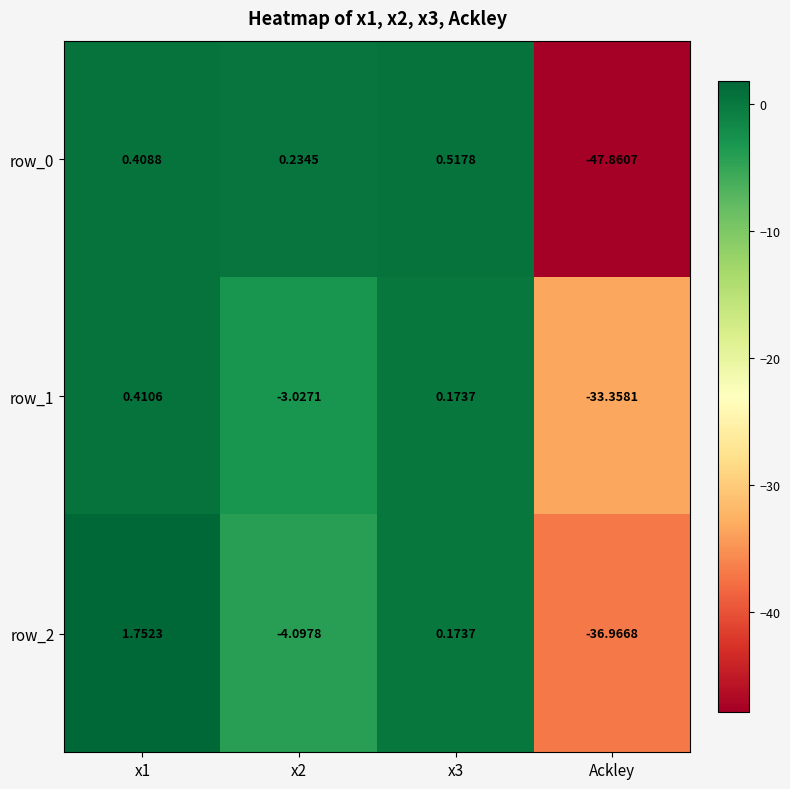

Which category has the lowest value across all series?

Ackley